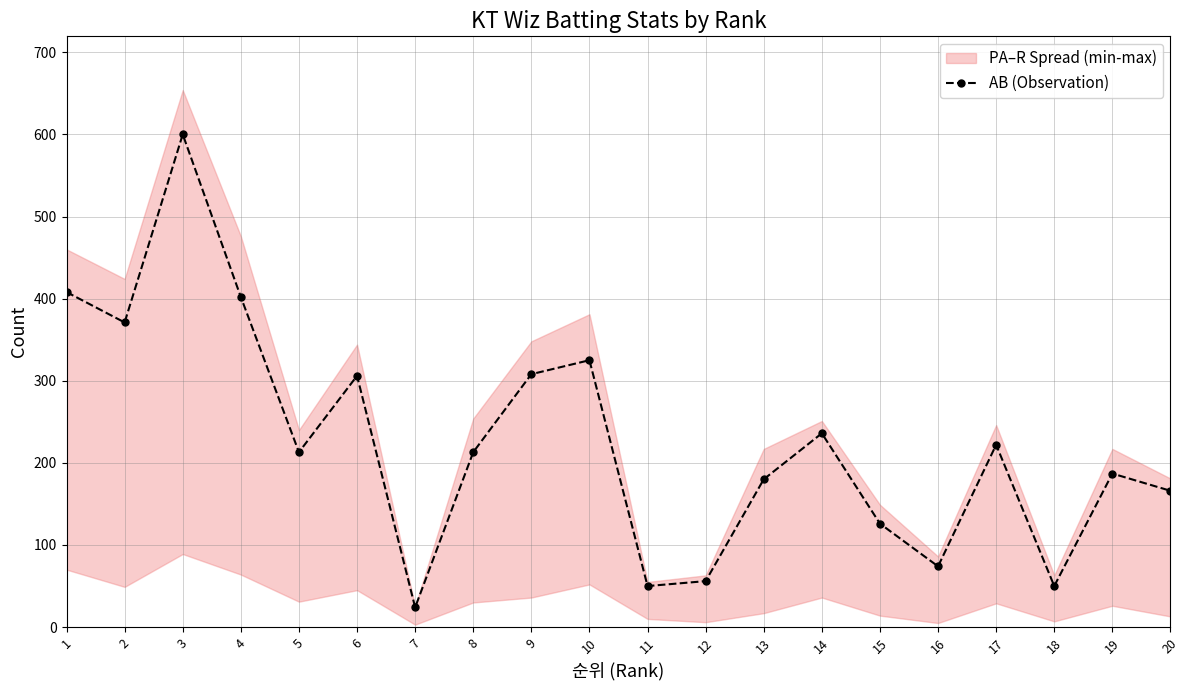

The value at 20 is 166. True or false?

True